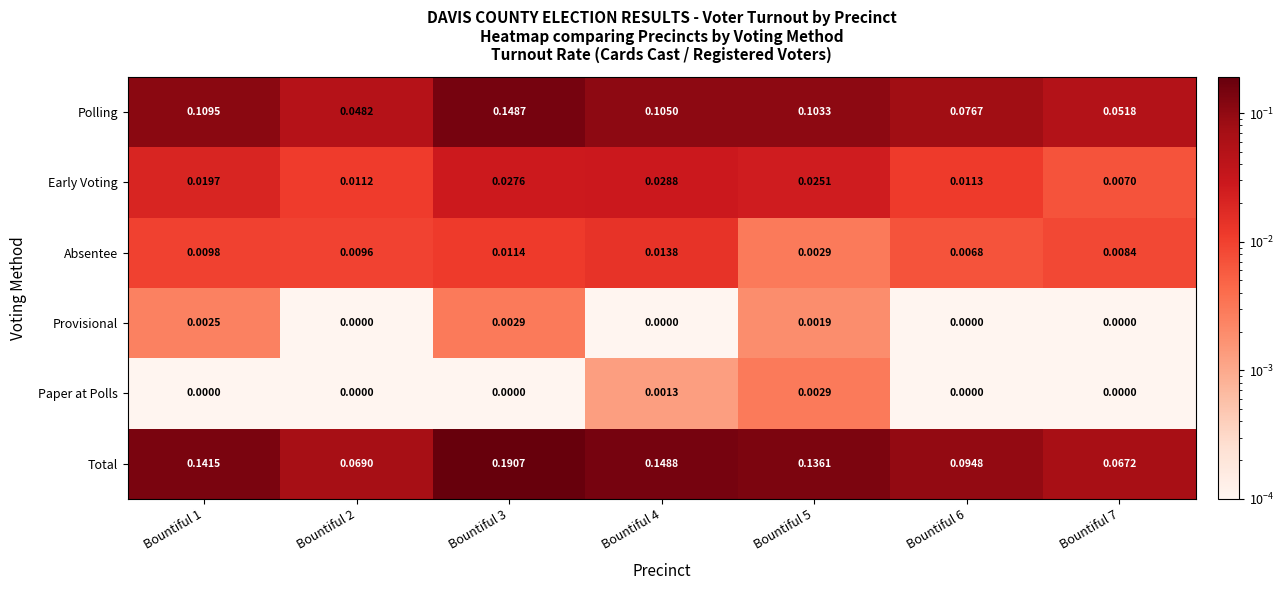

Is the value of Provisional at Bountiful 2 greater than the value of Early Voting at Bountiful 2?

No